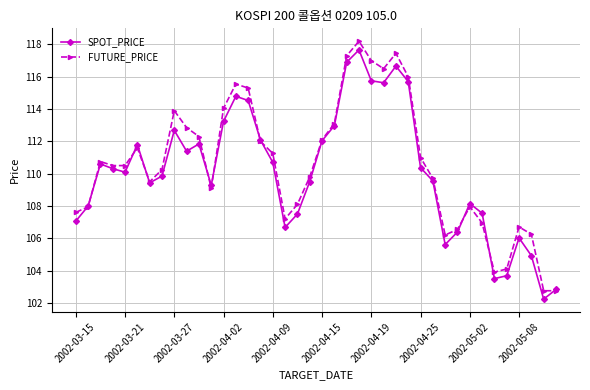

What is the greatest value displayed?

118.2